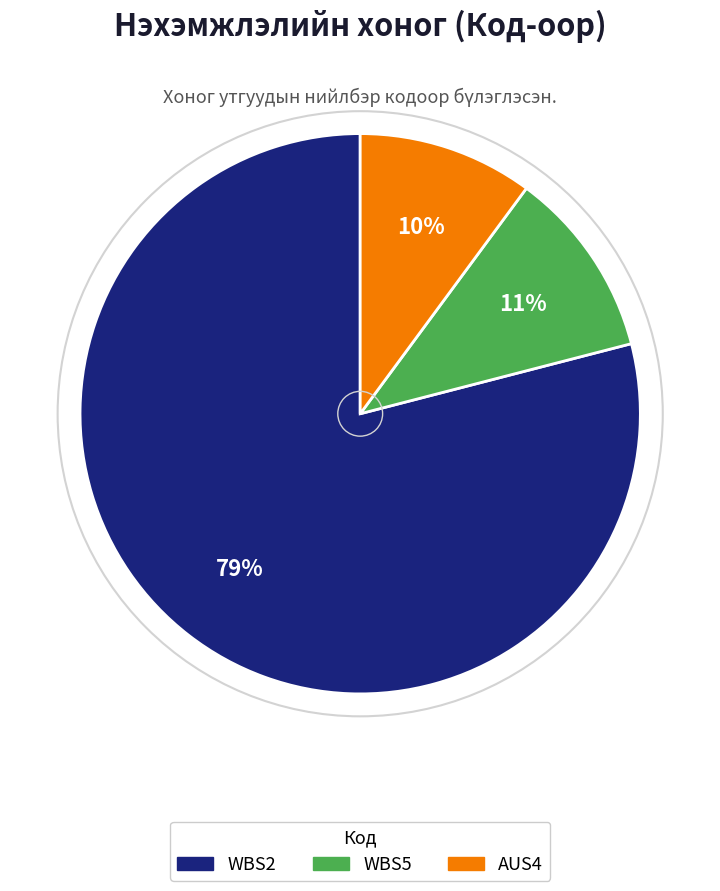

Which has a higher value, WBS2 or WBS5?

WBS2